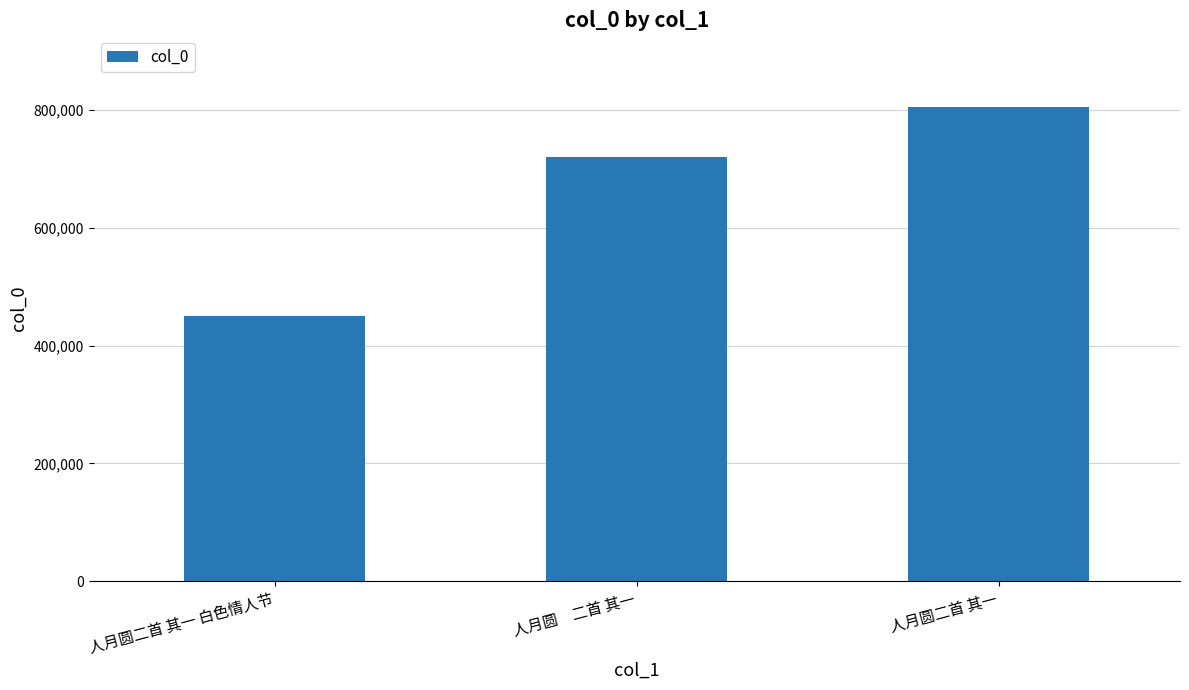

Read the value at 人月圆　二首 其一.

720569